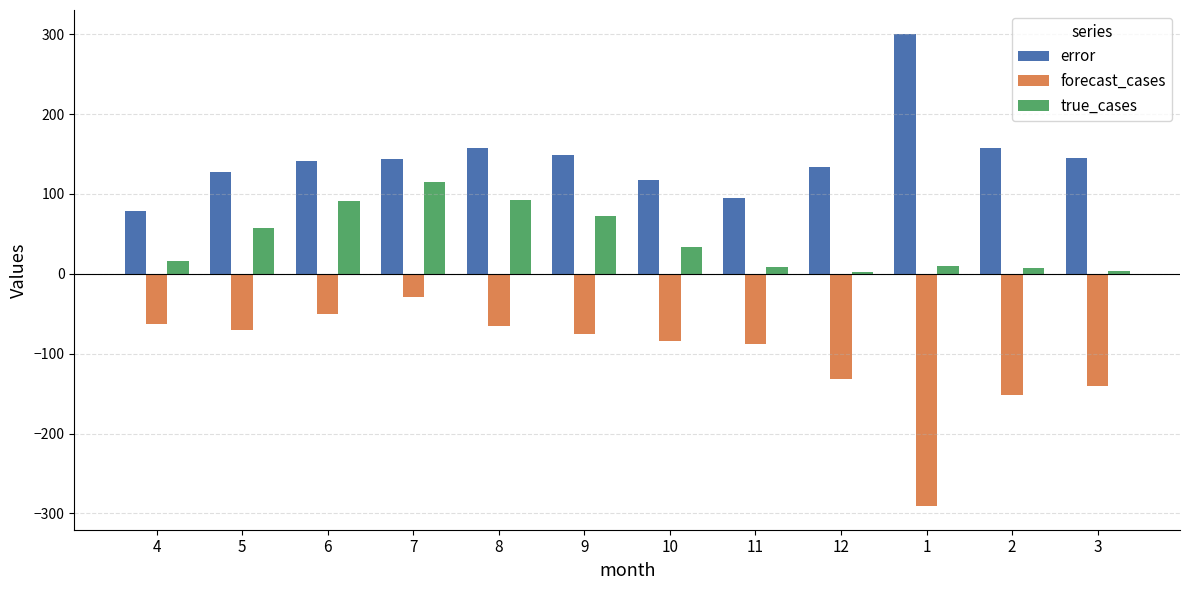

Which label corresponds to the smallest value in the chart?

1